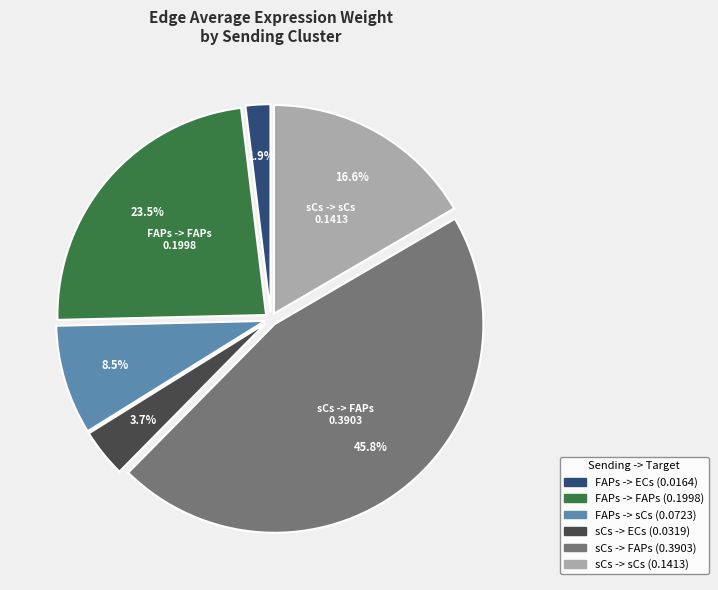

Rank the categories by value from highest to lowest.

sCs -> FAPs, FAPs -> FAPs, sCs -> sCs, FAPs -> sCs, sCs -> ECs, FAPs -> ECs